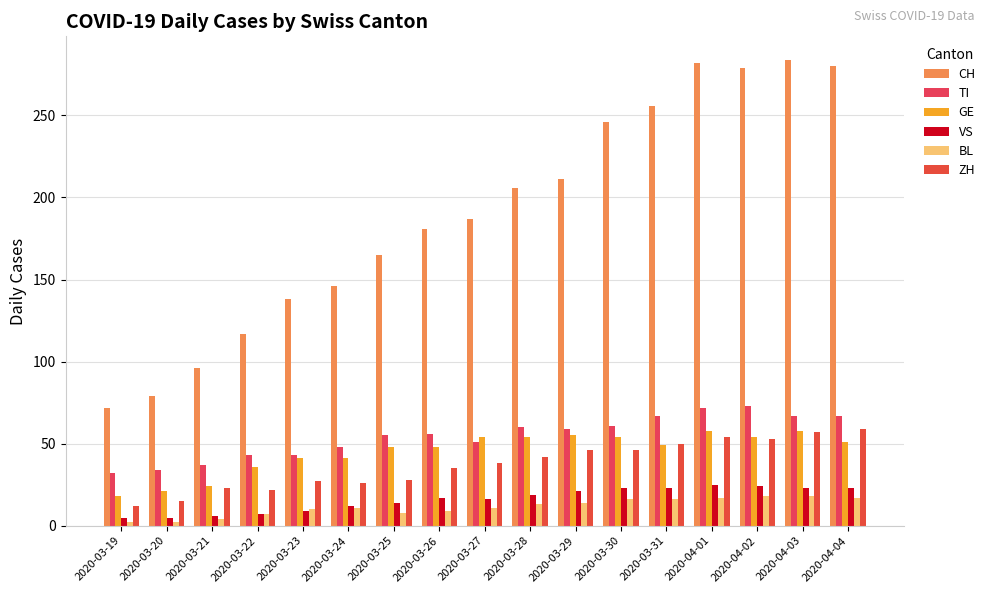

Between 2020-03-26 and 2020-04-03, which series saw the biggest shift?

CH